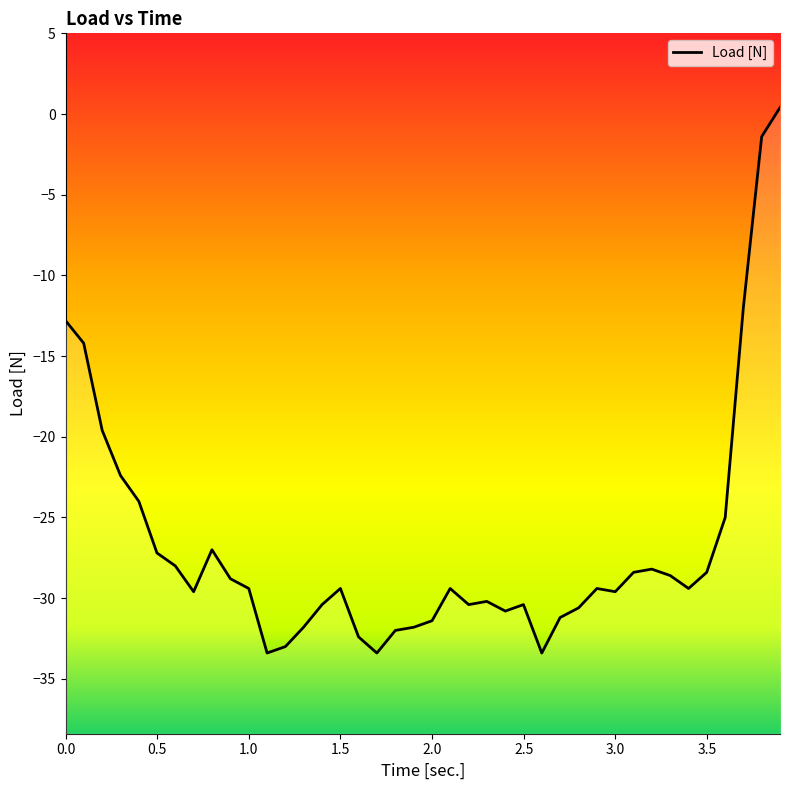

List the labels in order of value, largest first.

3.899, 3.799, 3.699, 0, 0.099, 0.2, 0.3, 0.4, 3.6, 0.799, 0.499, 0.599, 3.199, 3.1, 3.499, 3.3, 0.9, 1.0, 1.5, 2.099, 2.9, 3.4, 0.699, 3.0, 2.299, 1.4, 2.2, 2.499, 2.8, 2.4, 2.699, 2.0, 1.299, 1.901, 1.8, 1.599, 1.2, 1.1, 1.699, 2.599